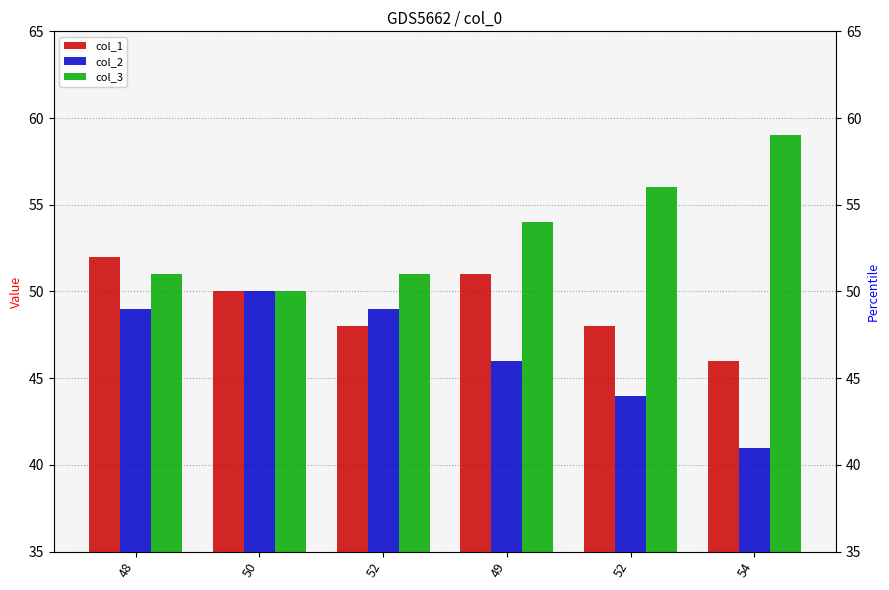

Rank the categories by col_1 value from highest to lowest.

48, 49, 50, 52, 52, 54